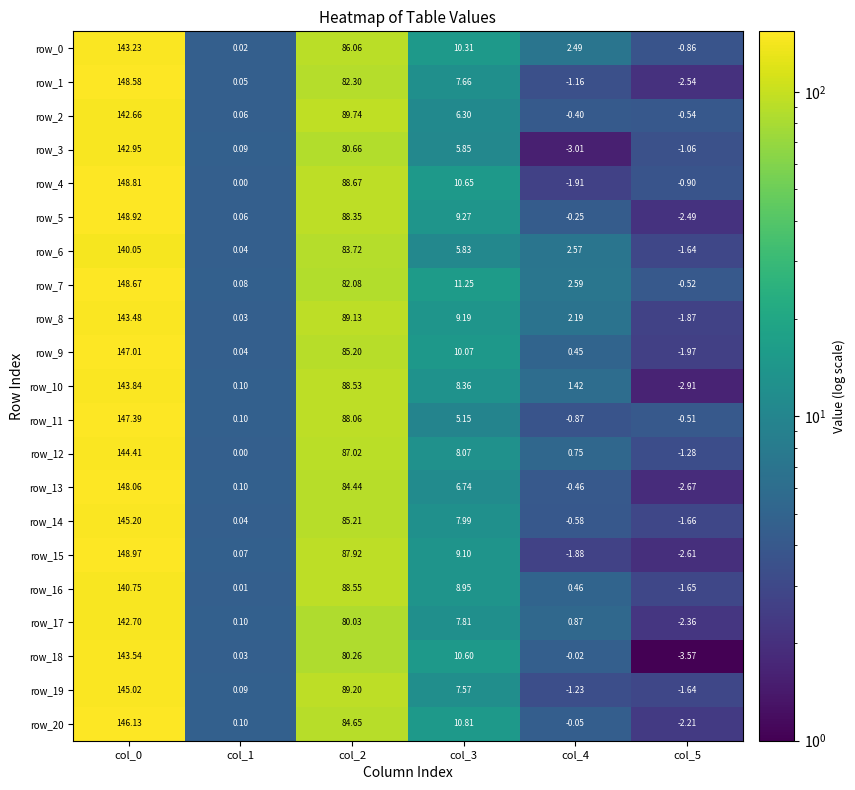

What is the average value of the row_8 series?

40.4